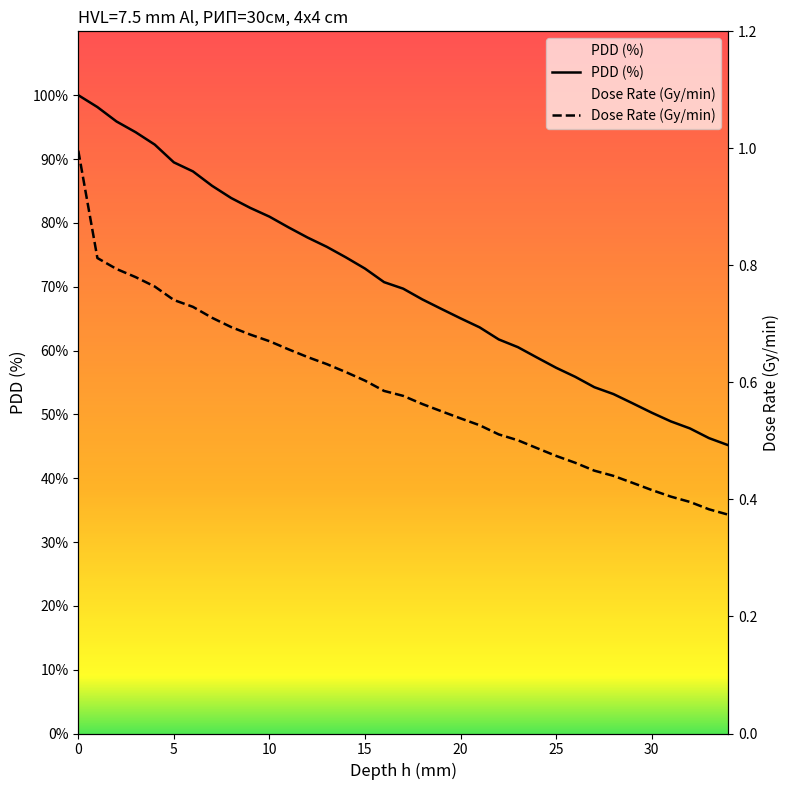

Is the value of PDD (%) at 3 greater than the value of Dose Rate (Gy/min) at 5?

Yes